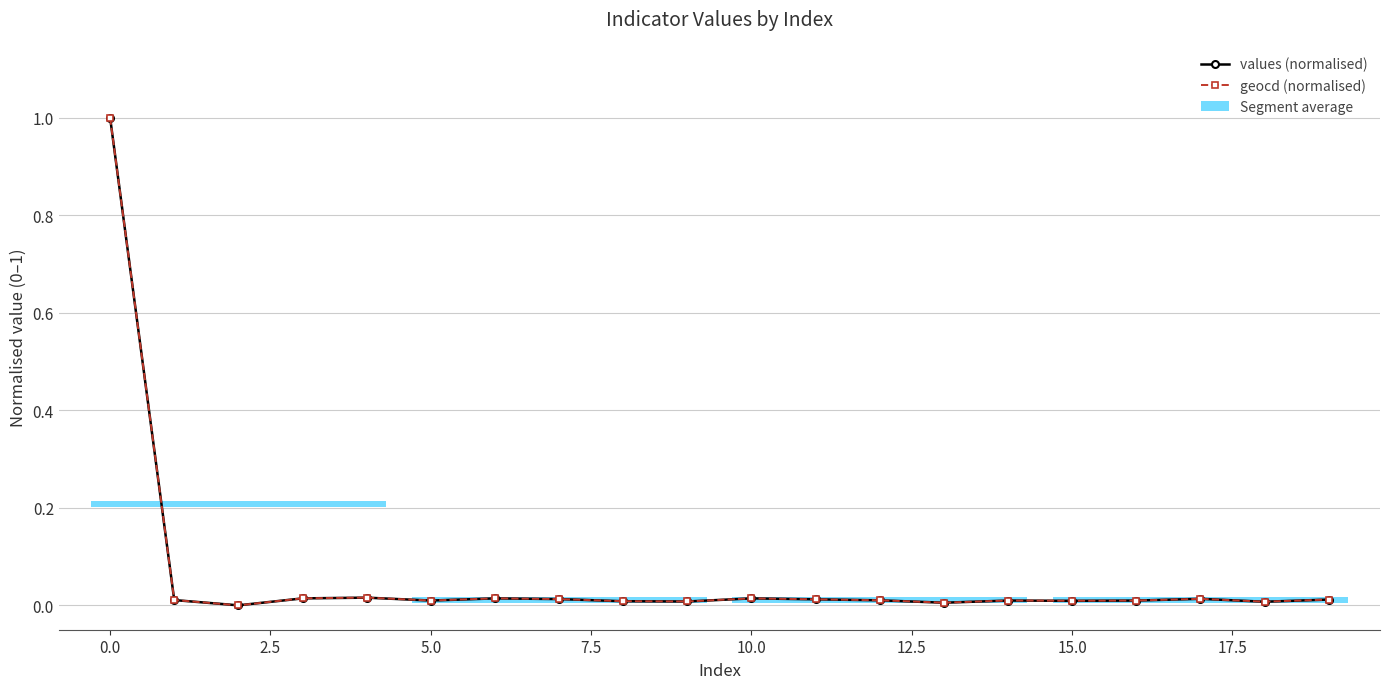

True or false: geocd (normalised) has more than 1 points higher than both neighbors.

True